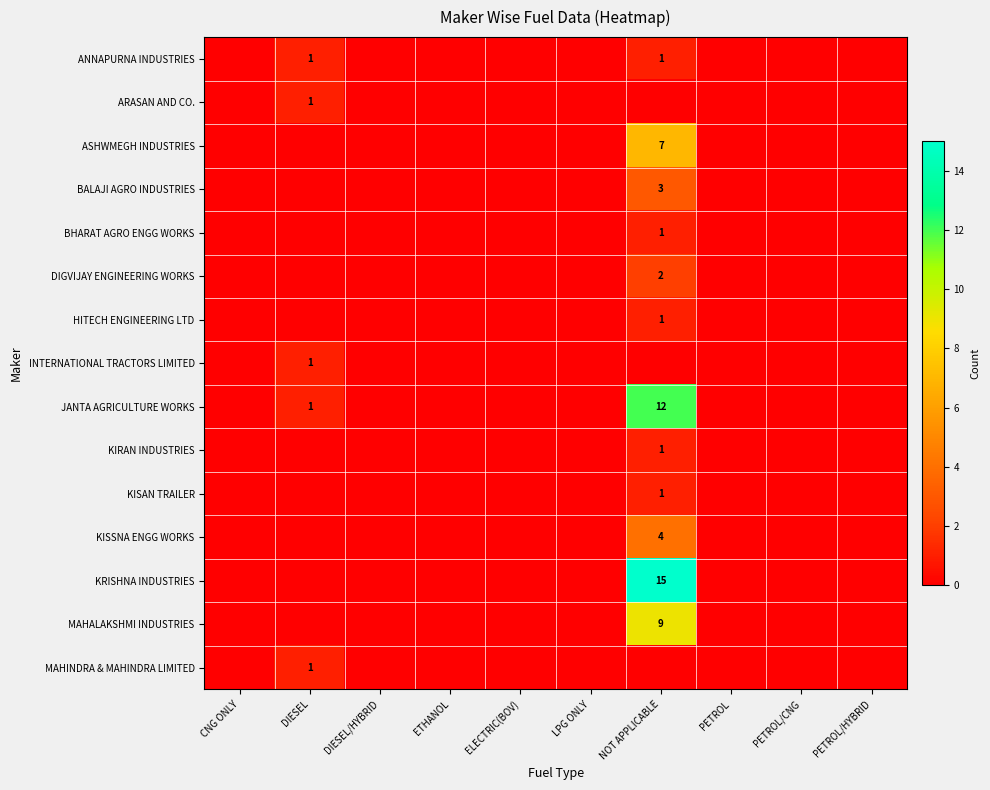

True or false: MAHINDRA & MAHINDRA LIMITED has a value of 0 at DIESEL.

False